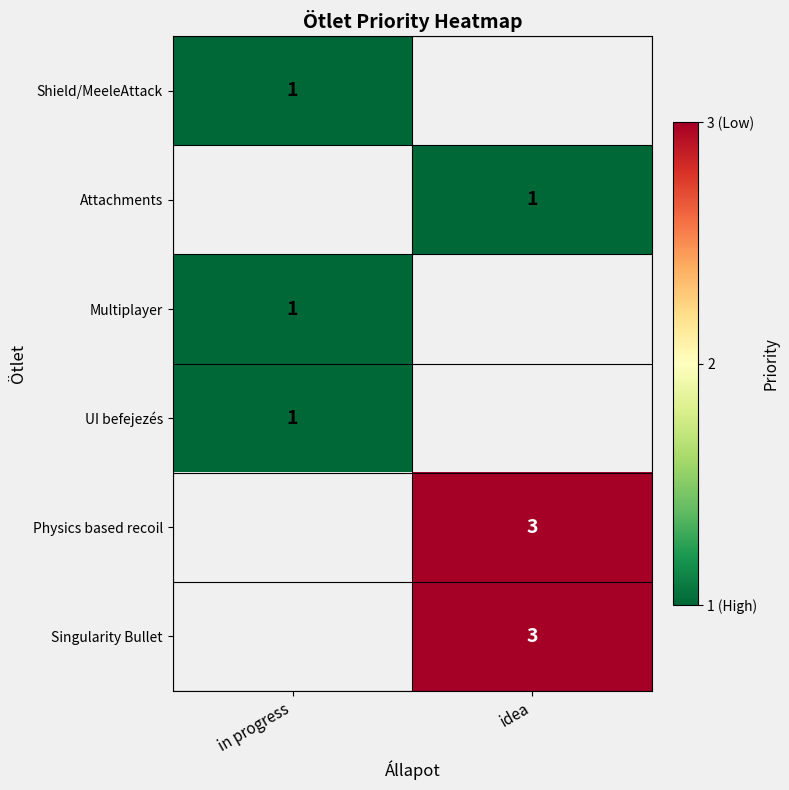

The value of Physics based recoil at idea is 2. True or false?

False